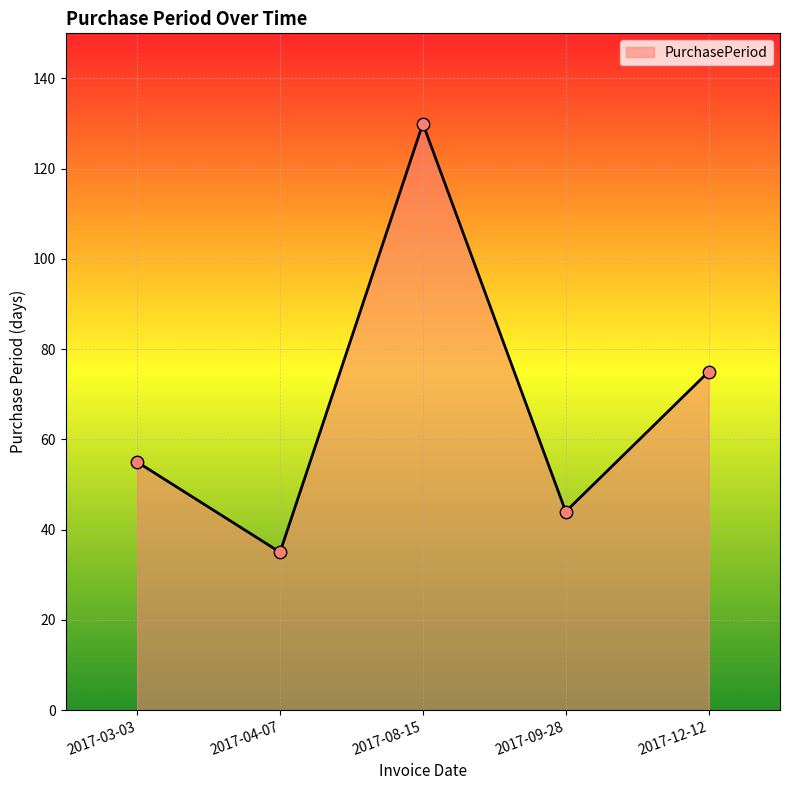

Approximately how many times larger is the value at 2017-09-28 compared to 2017-04-07?

1.3